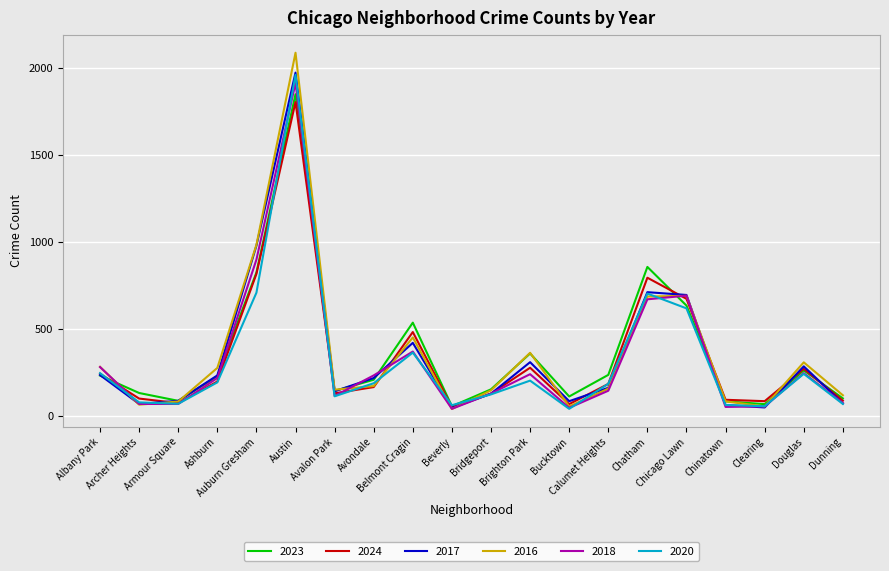

What is the minimum value for 2017?

46